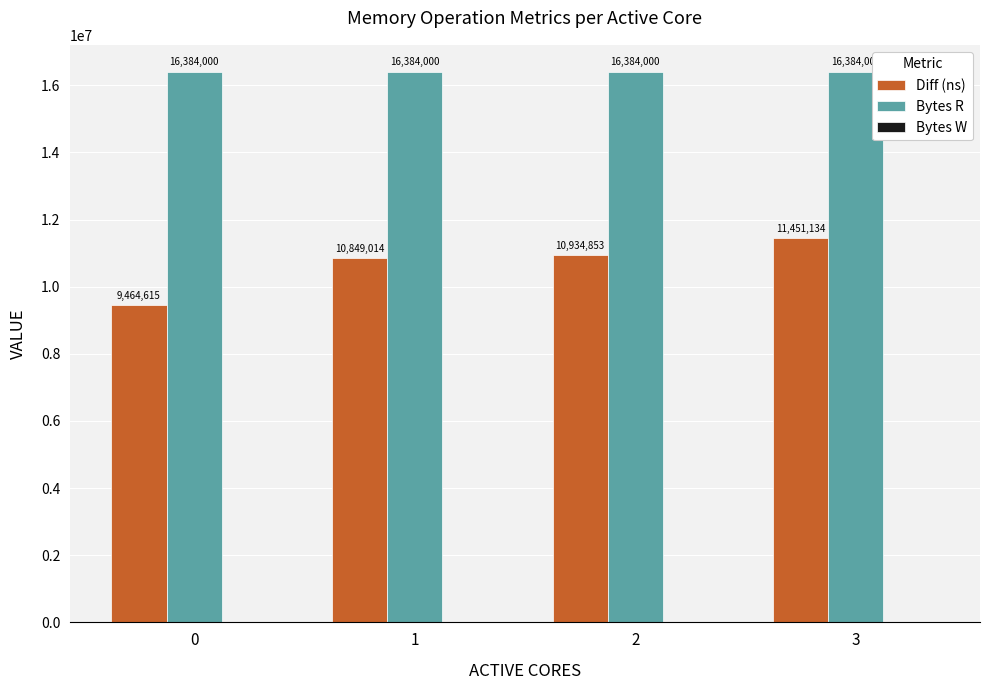

At which category is the sum across all series the highest?

3